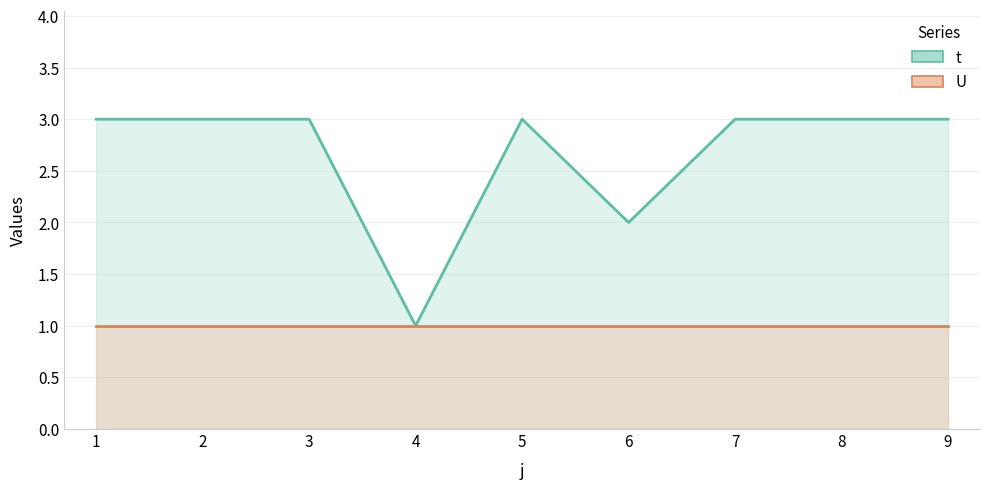

The value at 8 is 2. True or false?

False